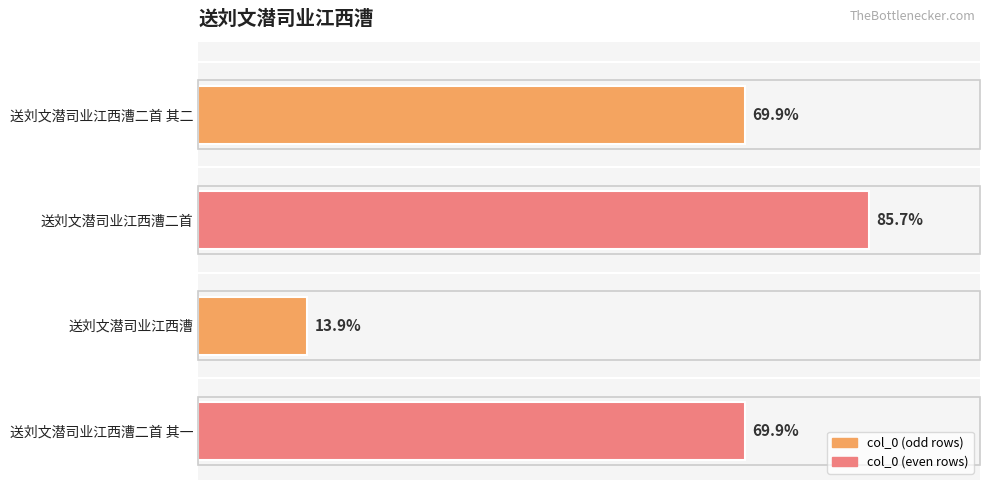

Does the chart contain any negative values?

No